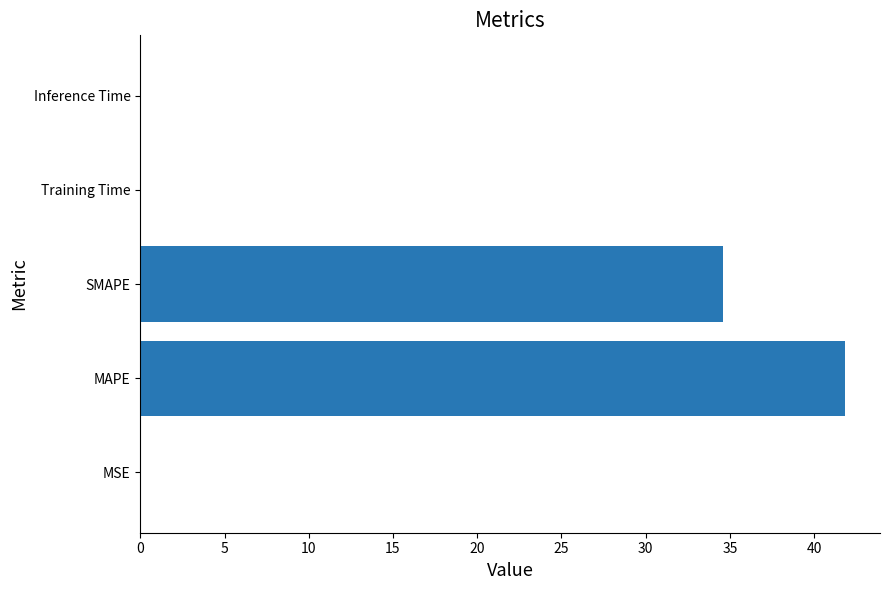

Does the chart contain stacked bars?

No